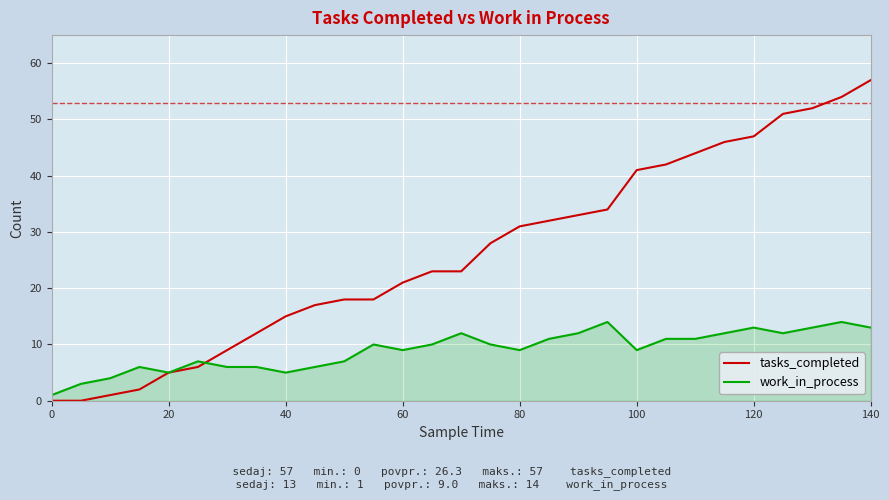

Count the number of categories in the chart.

29